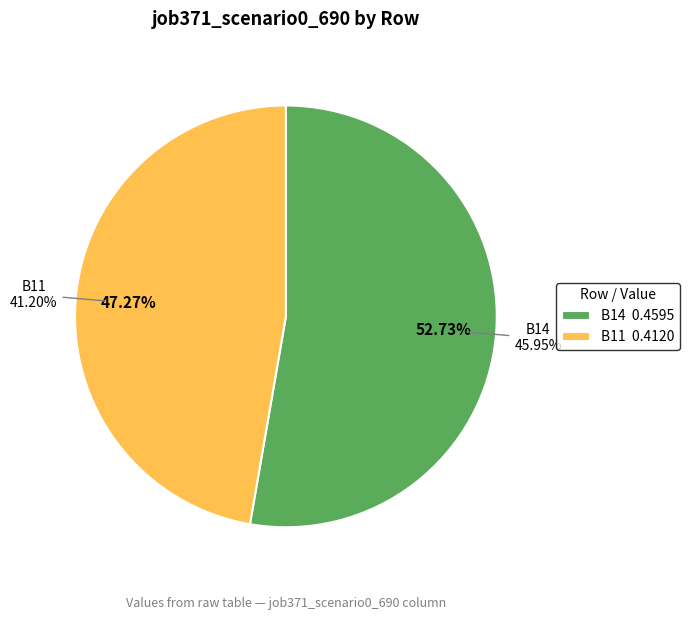

The in27 slice represents 1% of the pie. True or false?

False